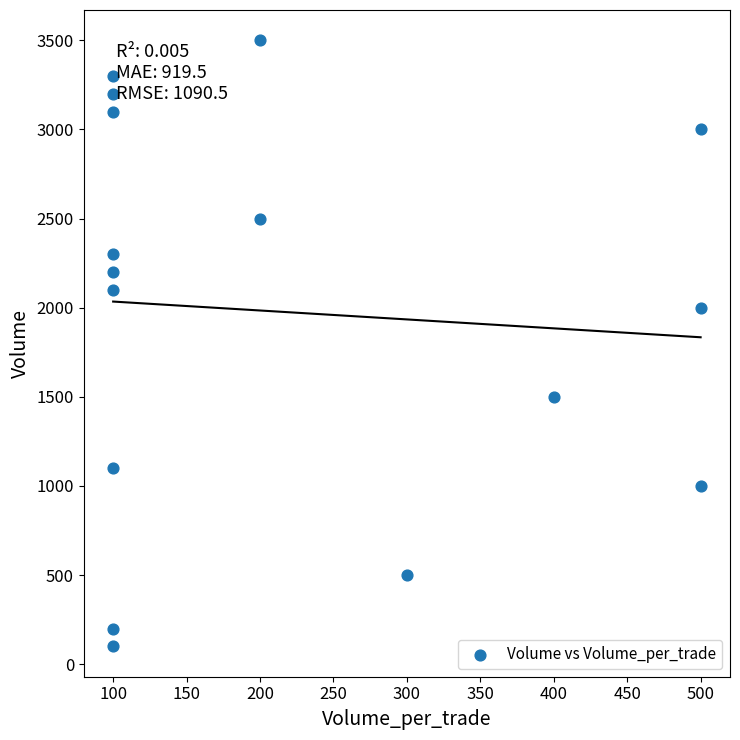

What is the range of Y values (max minus min)?

3400